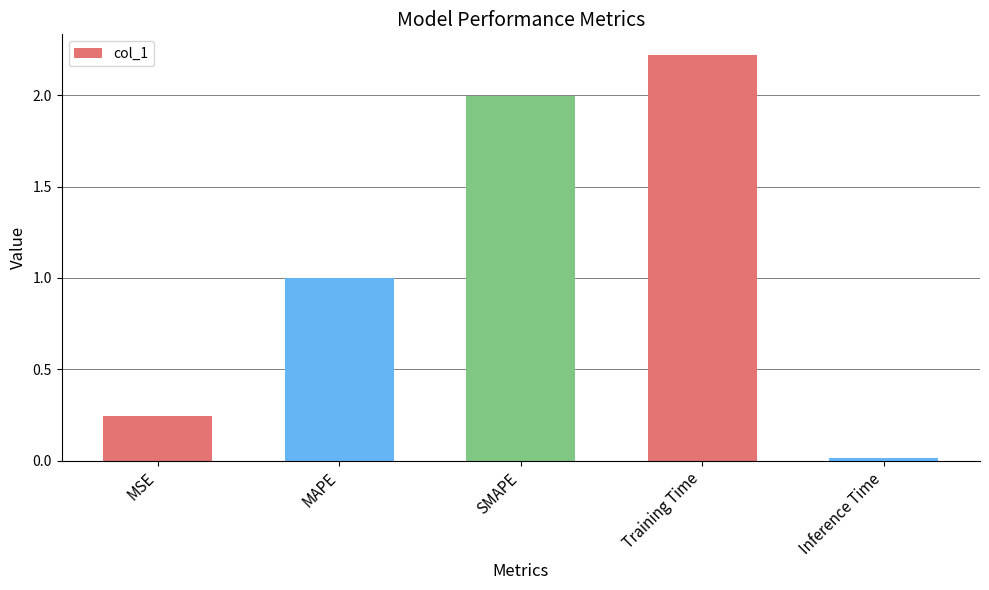

List the labels in order of value, largest first.

Training Time, SMAPE, MAPE, MSE, Inference Time